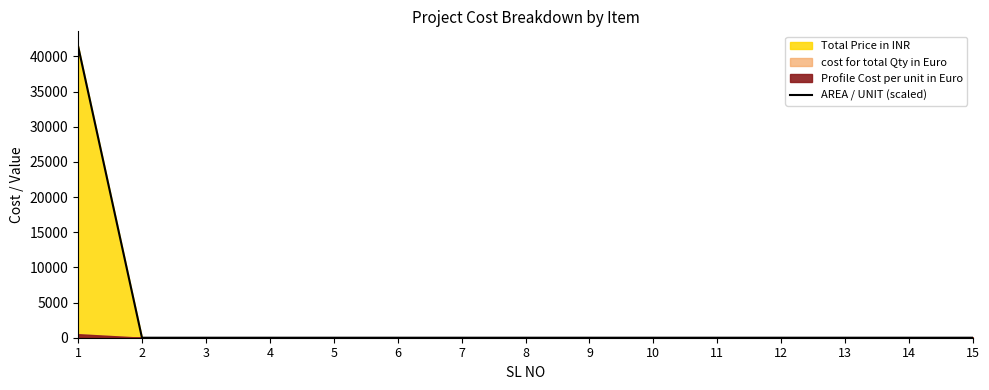

At which label is the value closest to 20750?

1